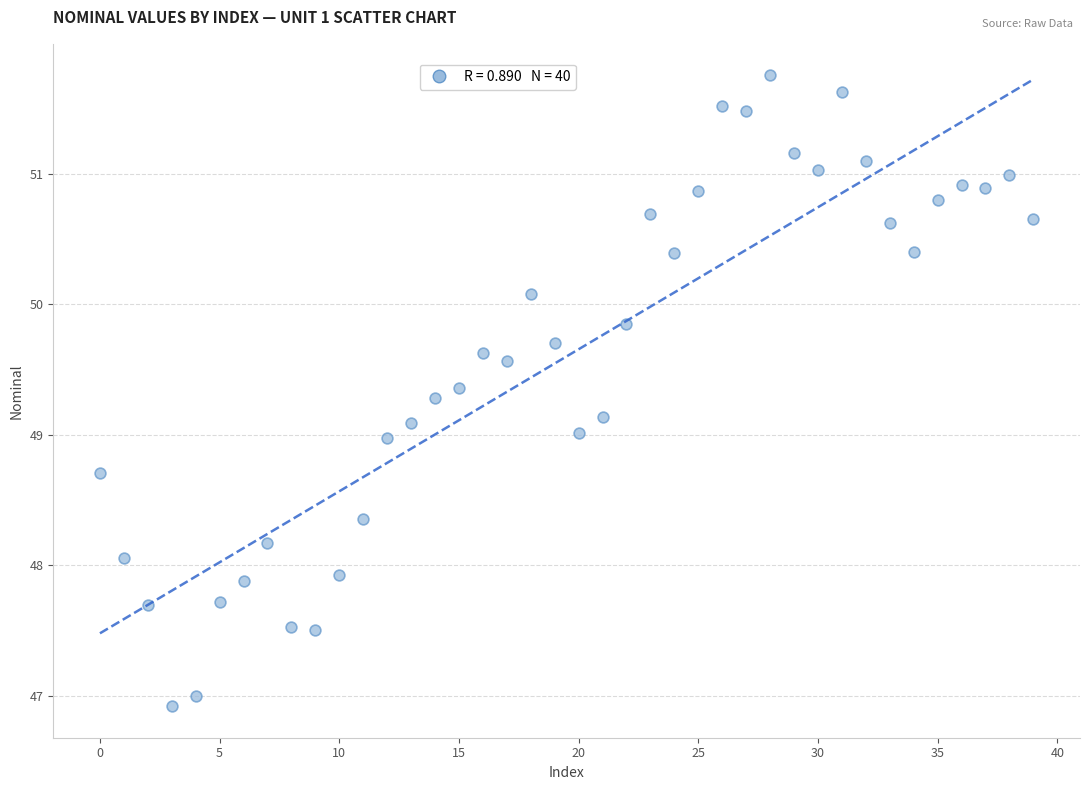

What is the range of Y values (max minus min)?

4.8